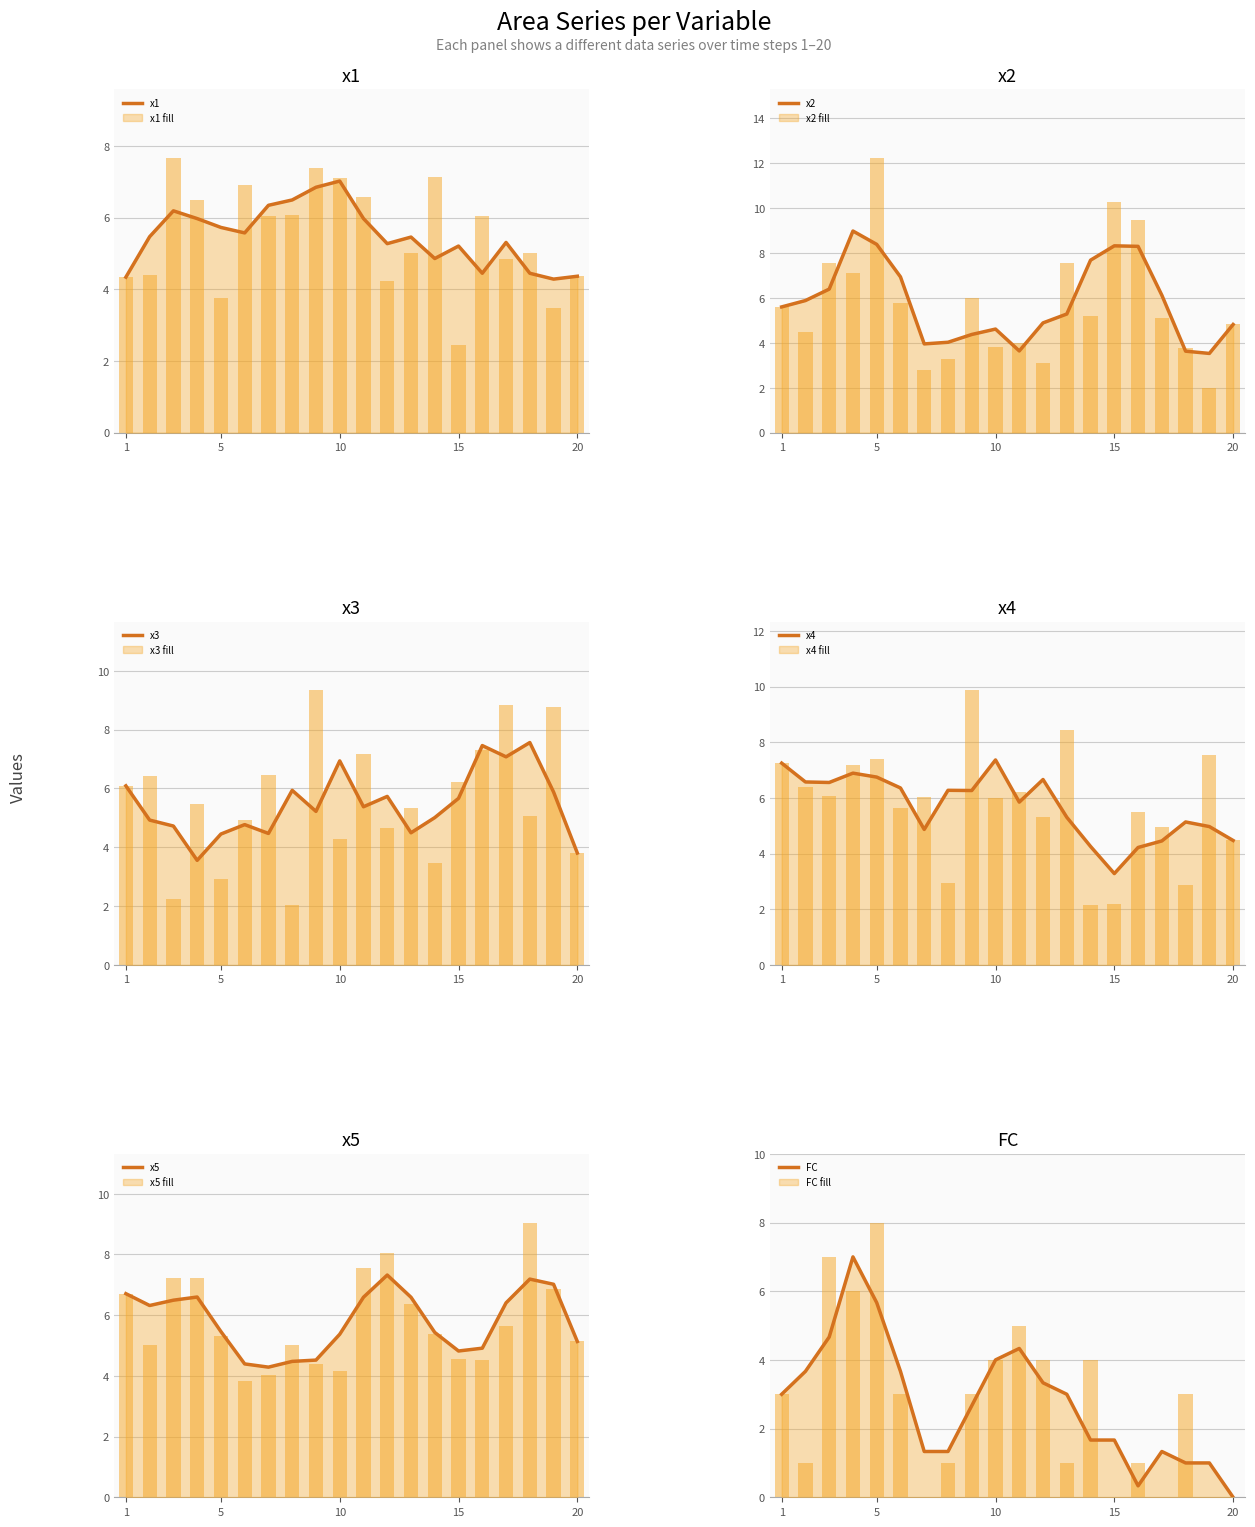

At which category is the sum across all series the highest?

9